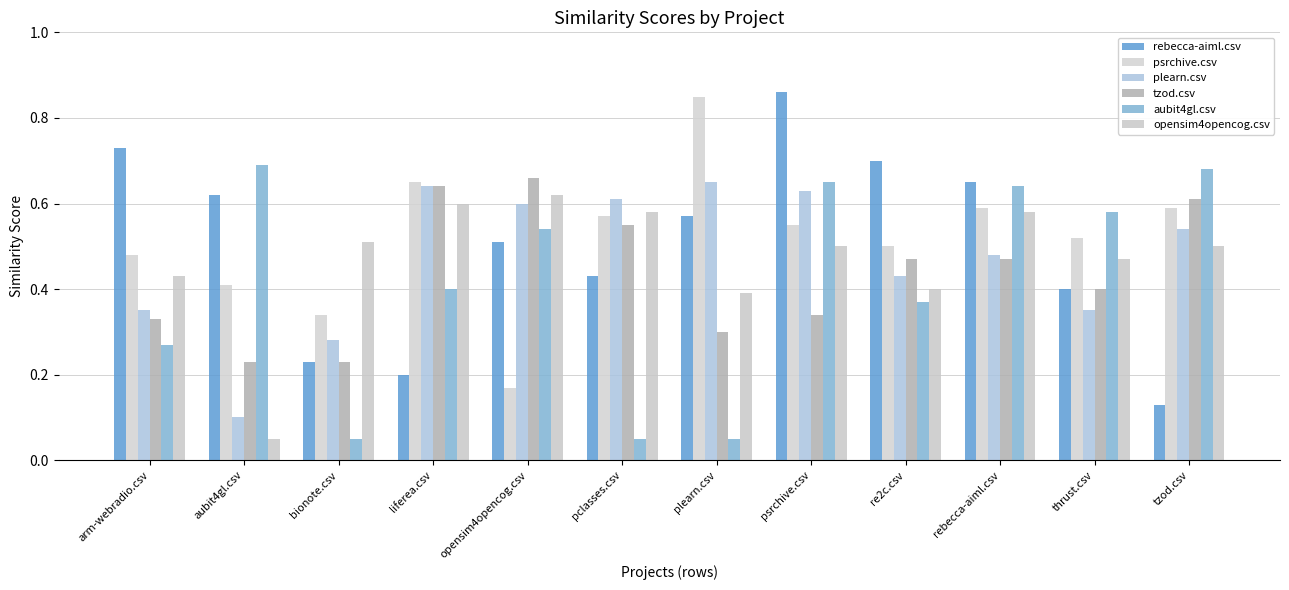

Reading left to right, list all the values displayed in this chart.

rebecca-aiml.csv: 0.7	0.6	0.2	0.2	0.5	0.4	0.6	0.9	0.7	0.7	0.4	0.1
psrchive.csv: 0.5	0.4	0.3	0.7	0.2	0.6	0.8	0.6	0.5	0.6	0.5	0.6
plearn.csv: 0.3	0.1	0.3	0.6	0.6	0.6	0.7	0.6	0.4	0.5	0.3	0.5
tzod.csv: 0.3	0.2	0.2	0.6	0.7	0.6	0.3	0.3	0.5	0.5	0.4	0.6
aubit4gl.csv: 0.3	0.7	0.1	0.4	0.5	0.1	0.1	0.7	0.4	0.6	0.6	0.7
opensim4opencog.csv: 0.4	0.1	0.5	0.6	0.6	0.6	0.4	0.5	0.4	0.6	0.5	0.5